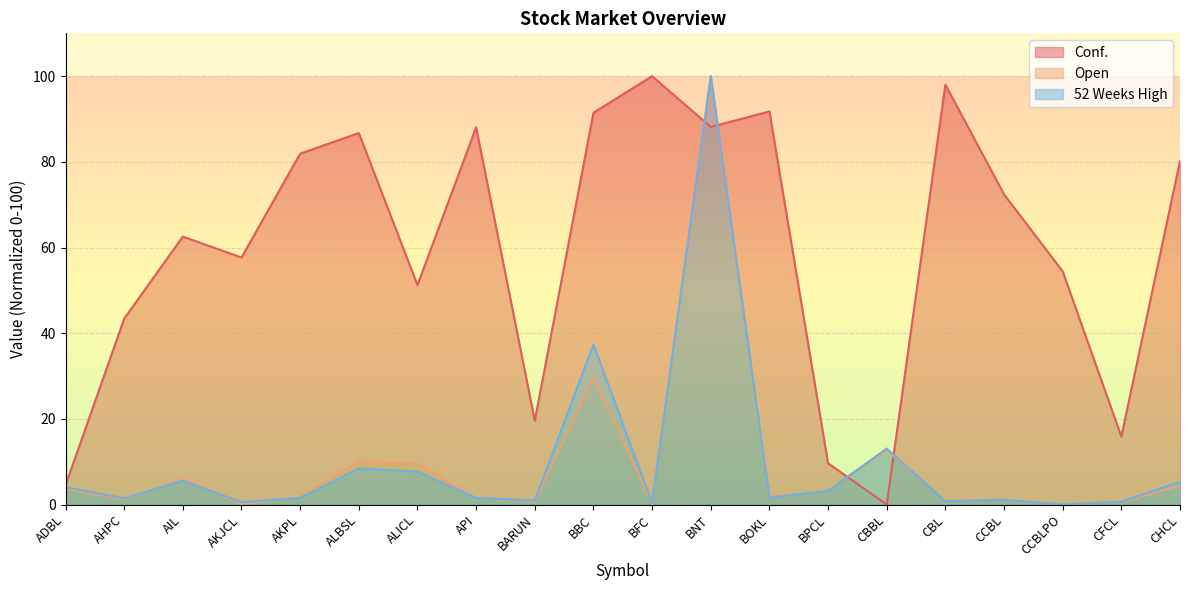

What is the label of the 6th point from the right?

CBBL